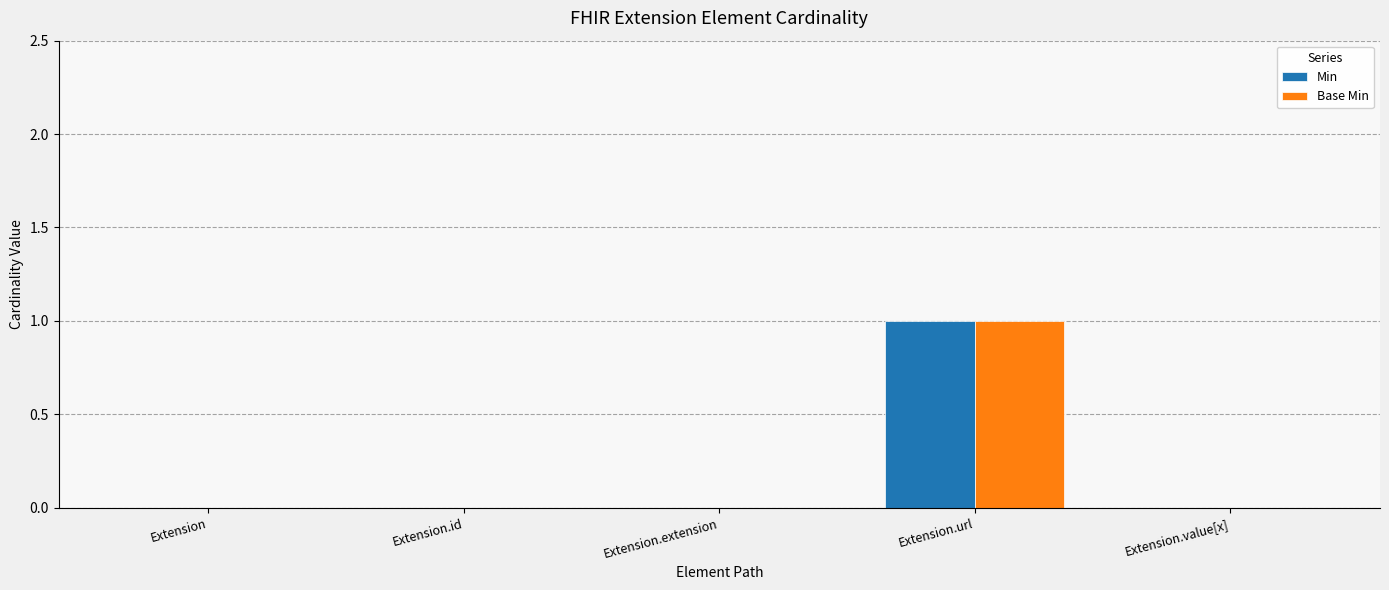

How many categories are shown in the chart?

5